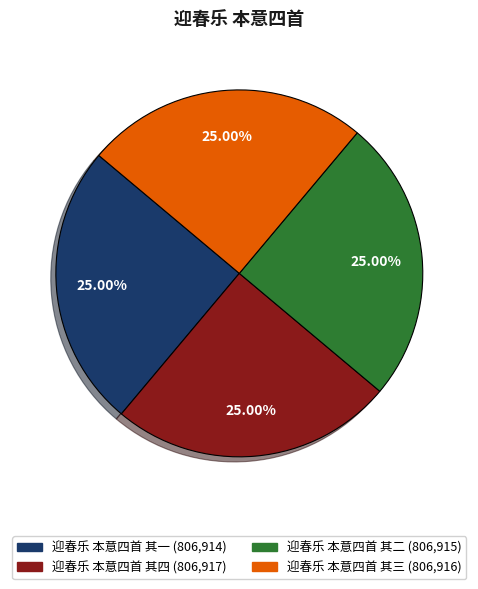

Is it true that 迎春乐 本意四首 其三 is 39% of the pie?

False